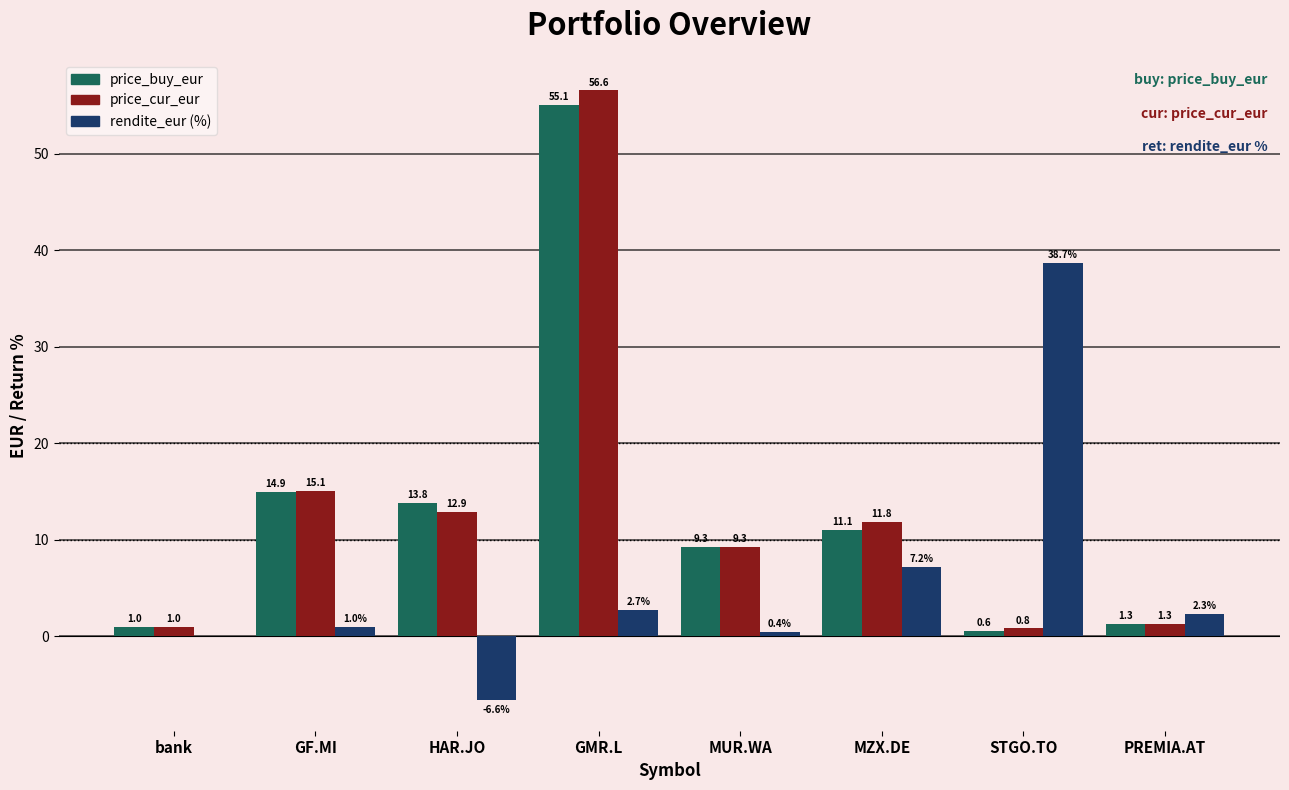

True or false: price_cur_eur has a value of 0.8 at STGO.TO.

True